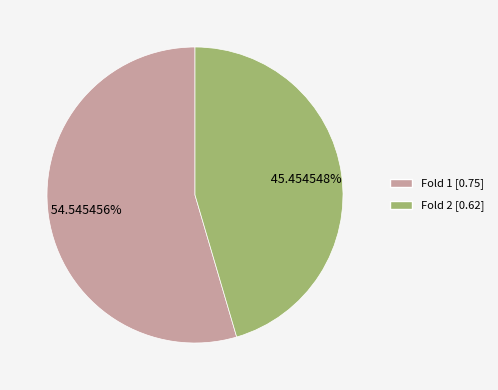

What is the largest slice in the pie chart?

Fold 1